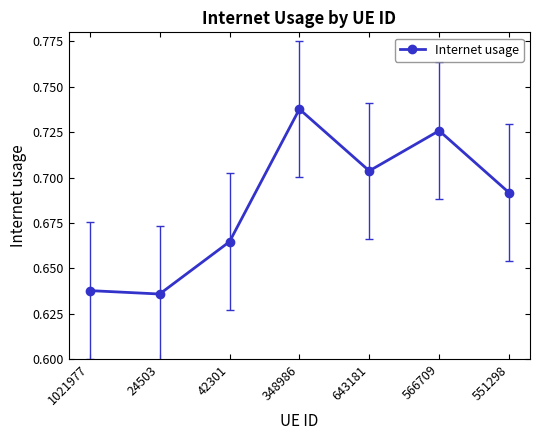

At which category does the chart reach its peak across all series?

348986